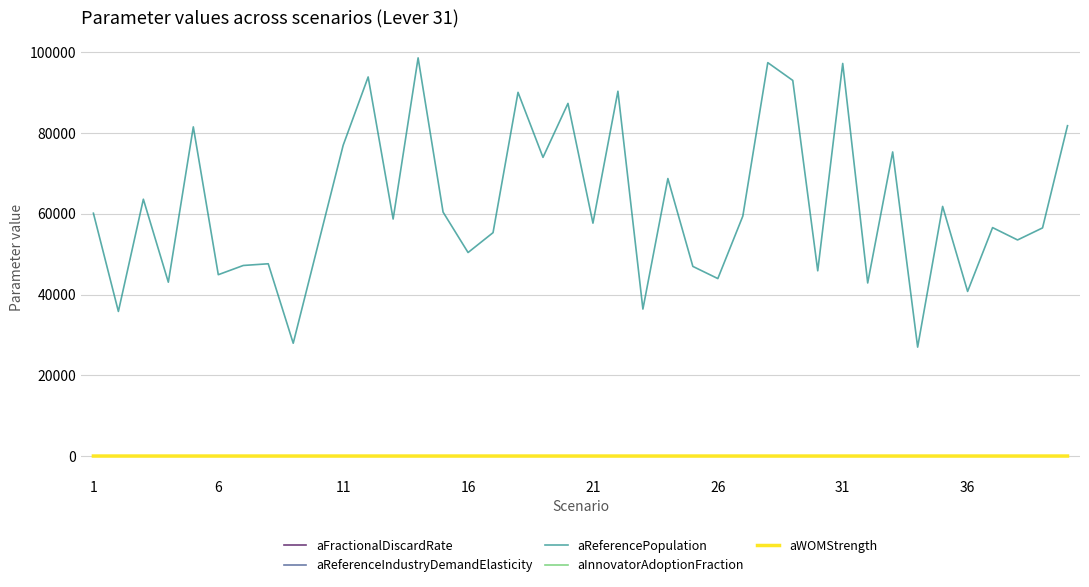

True or false: aWOMStrength and aFractionalDiscardRate intersect in this chart.

False